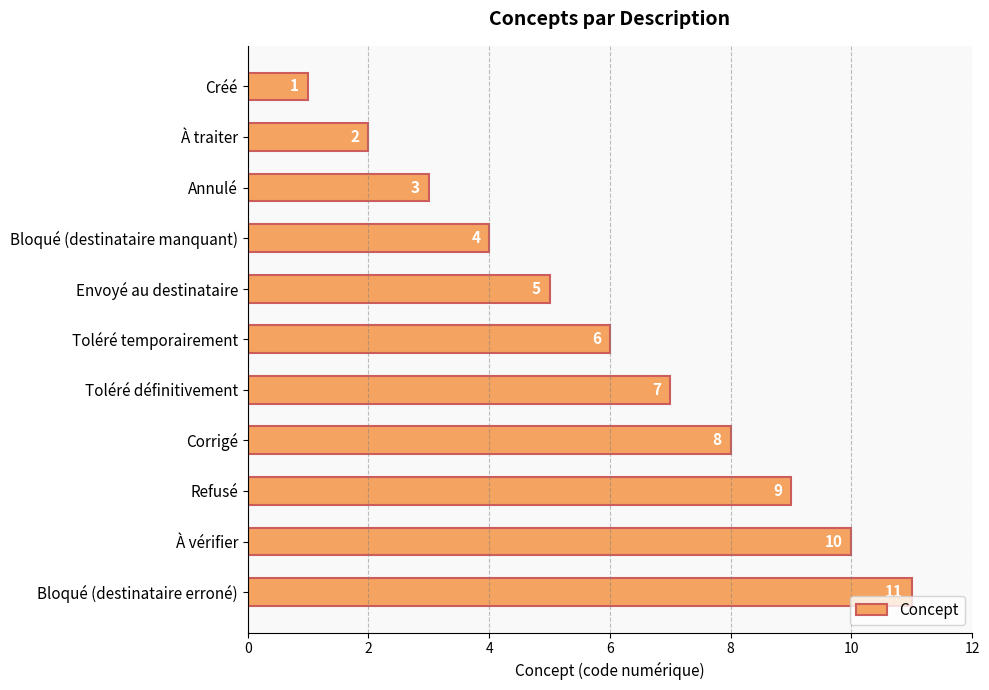

What is the sum of the values at Annulé and Bloqué (destinataire manquant)?

7